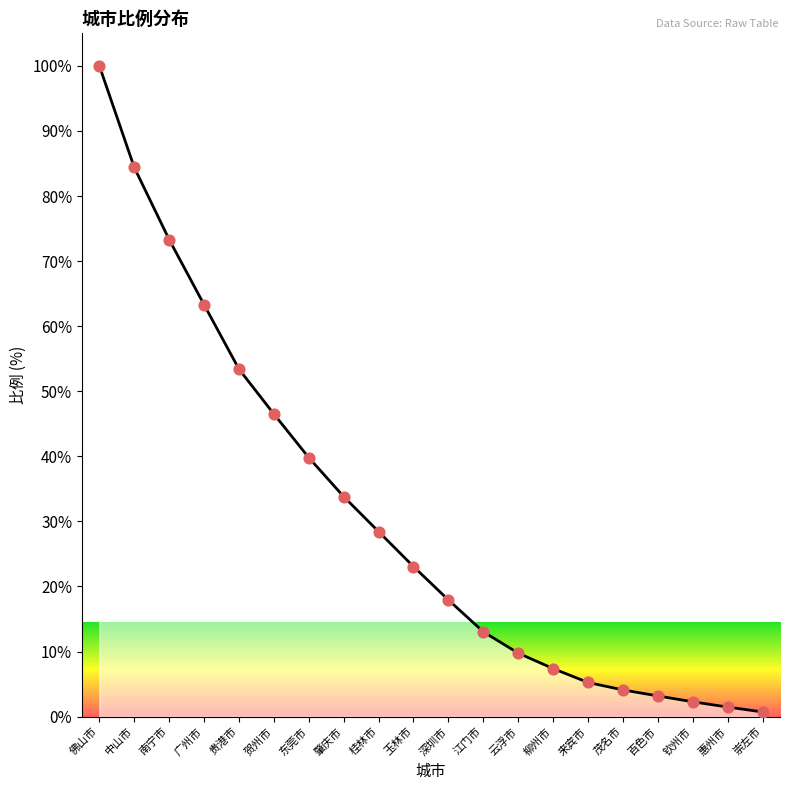

What is the change in value from 佛山市 to 深圳市?

-82.1